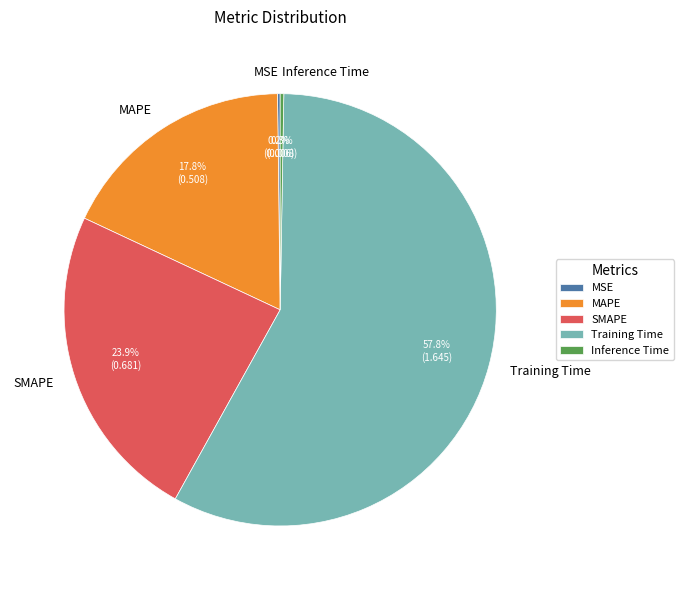

Combined, what portion of the pie is Training Time and SMAPE?

81.7%